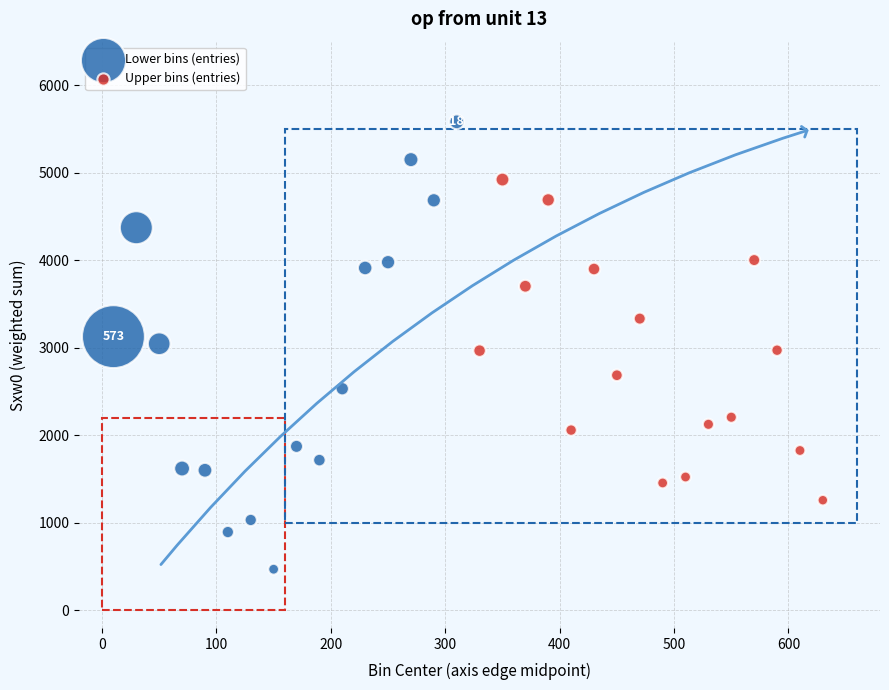

What are all the series names shown in the legend?

Lower bins (entries), Upper bins (entries)